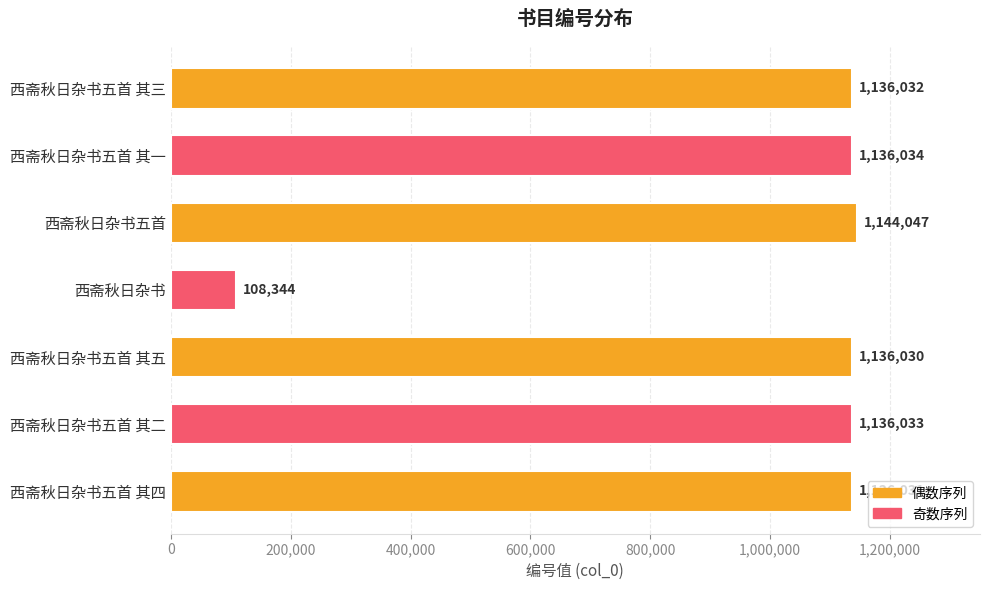

What is the sum of all values?

6932551